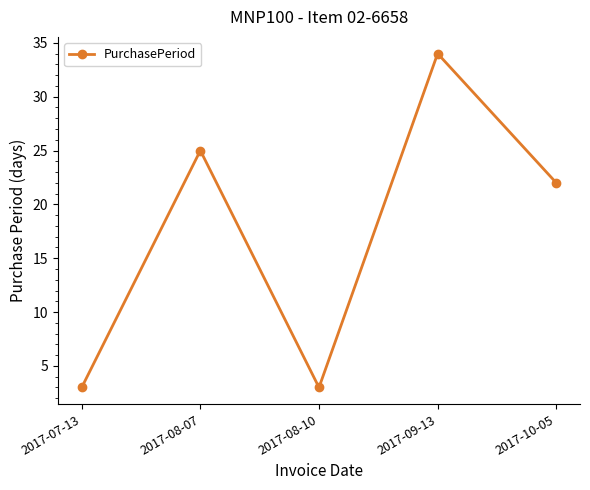

What is the approximate value at 2017-08-07?

25